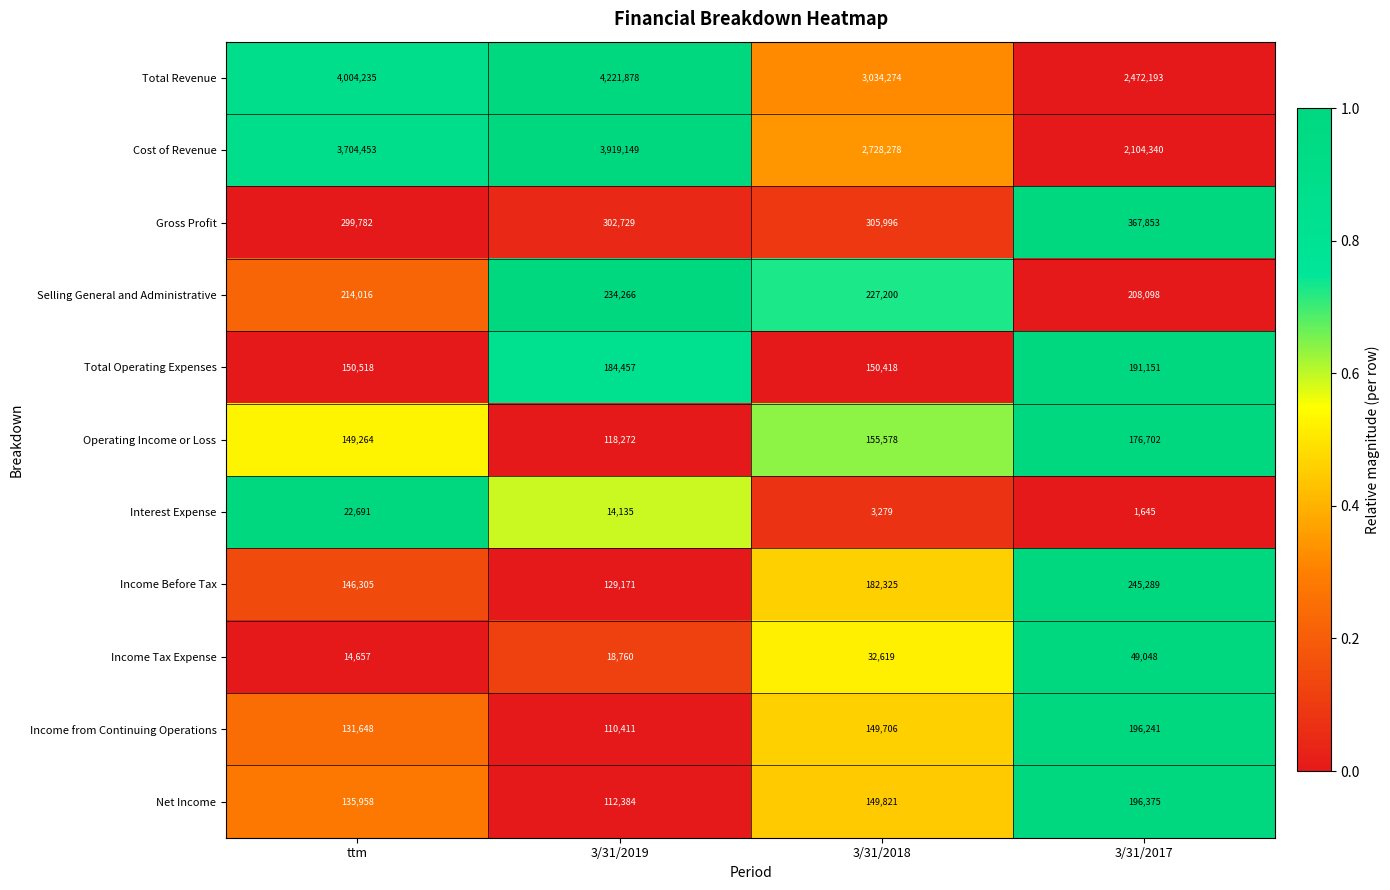

Which series has the widest spread of values?

Cost of Revenue